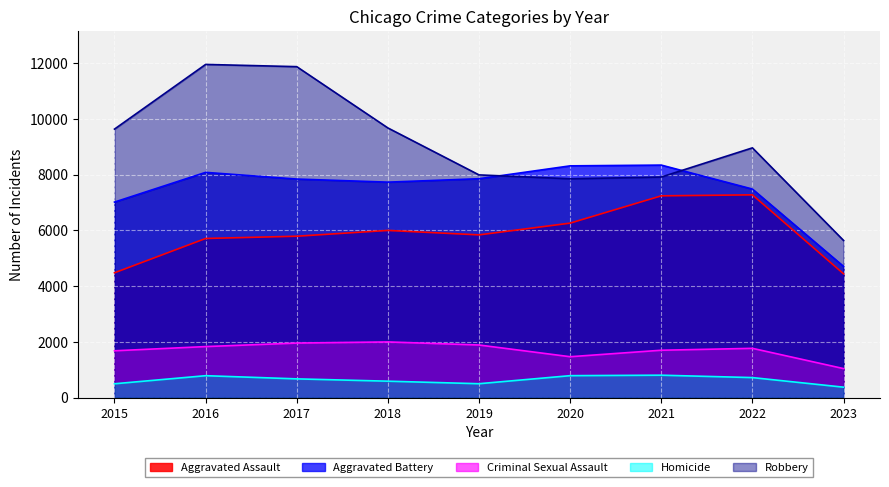

What is the value of the Aggravated Assault point at the 4th from the left?

6001